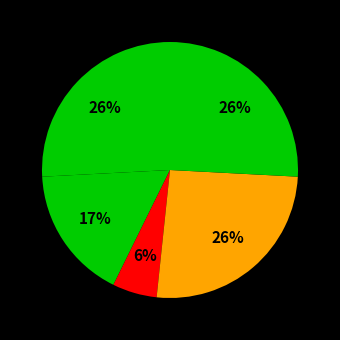

Count the number of slices in the pie.

5